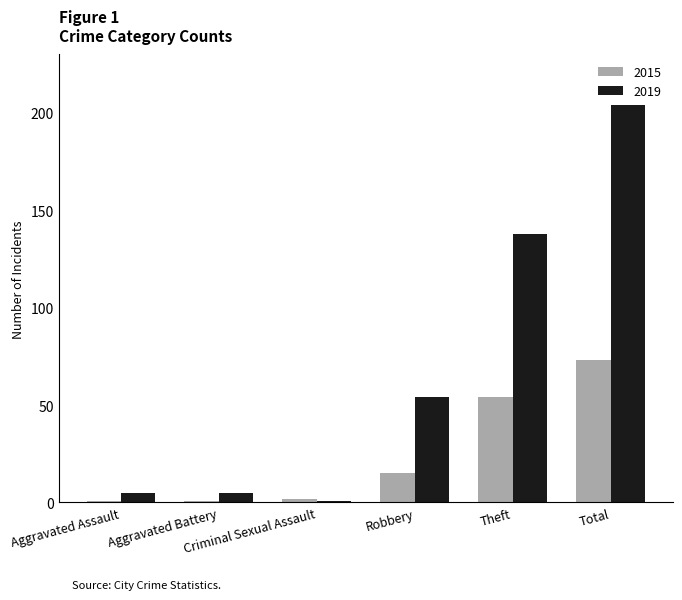

Reading left to right, what are all the values shown in this chart?

2015: Aggravated Assault=1	Aggravated Battery=1	Criminal Sexual Assault=2	Robbery=15	Theft=54	Total=73
2019: Aggravated Assault=5	Aggravated Battery=5	Criminal Sexual Assault=1	Robbery=54	Theft=138	Total=204